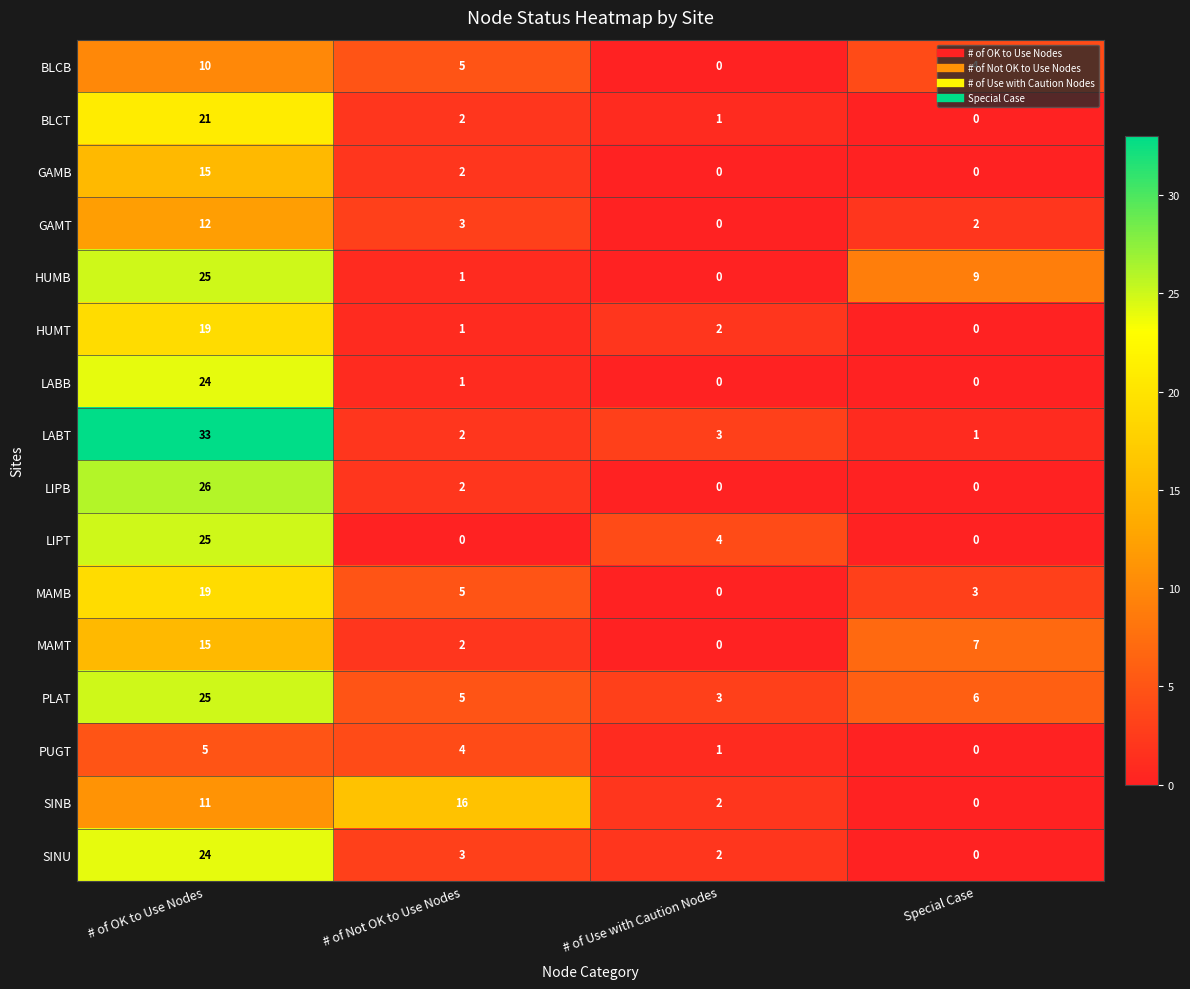

What is the greatest value displayed?

33